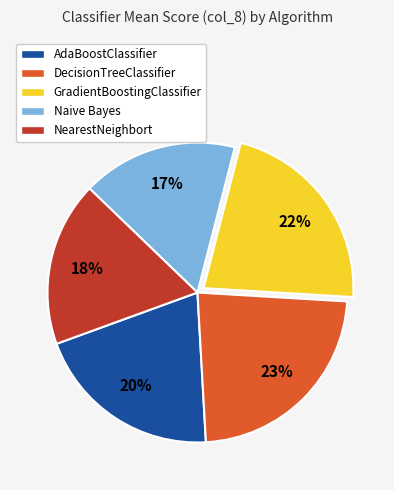

Is AdaBoostClassifier the majority of the pie?

No